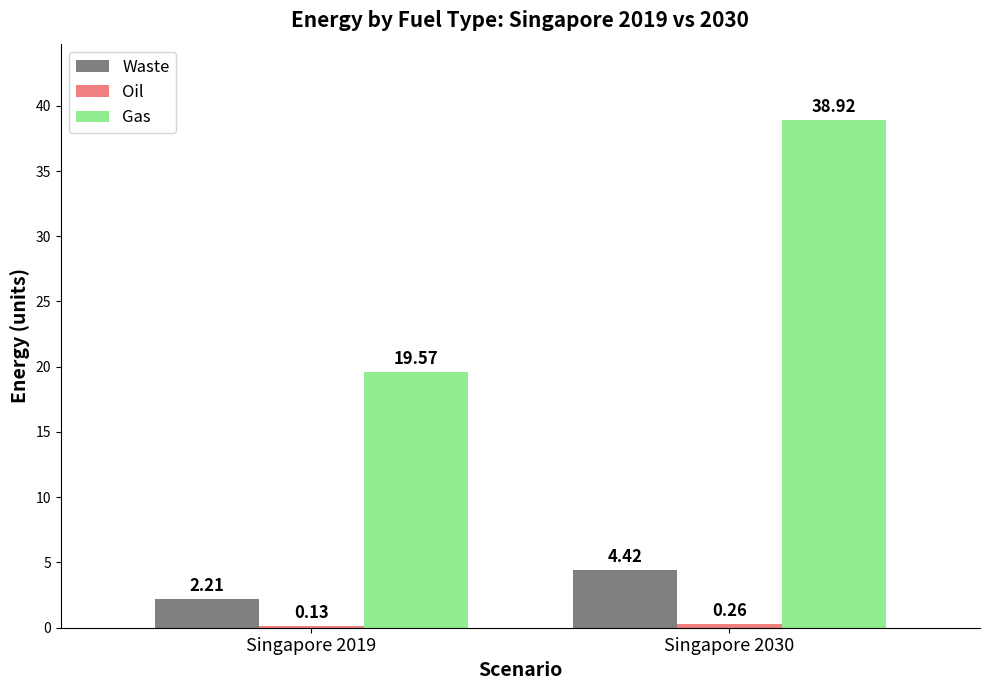

Which series has the largest total across all categories?

Gas